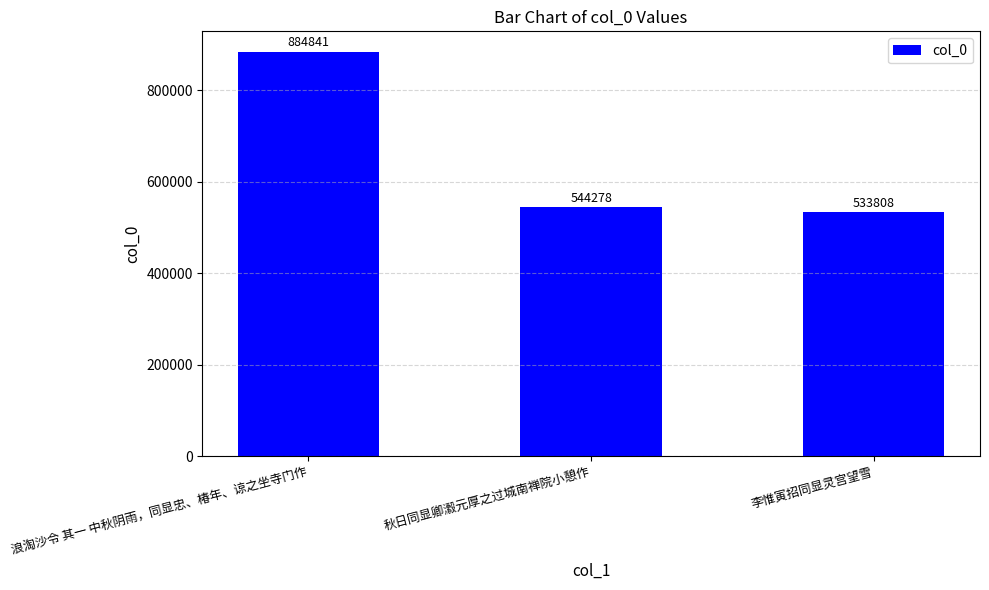

The value at 李惟寅招同显灵宫望雪 is 872778. True or false?

False